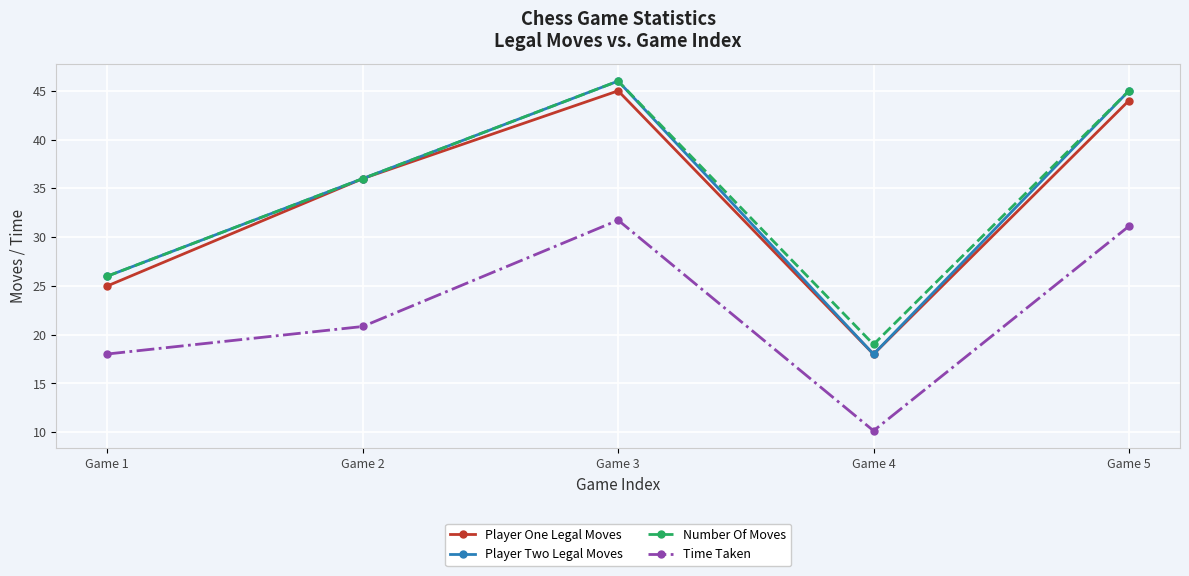

Read the Player Two Legal Moves value at Game 1.

26.0